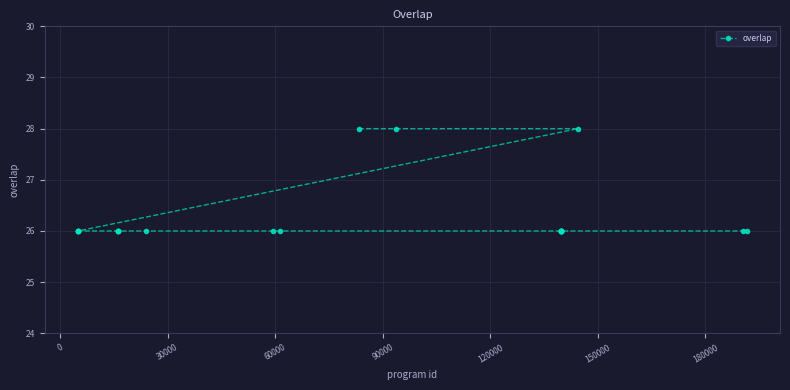

What is the value of the 6th point from the left?

26